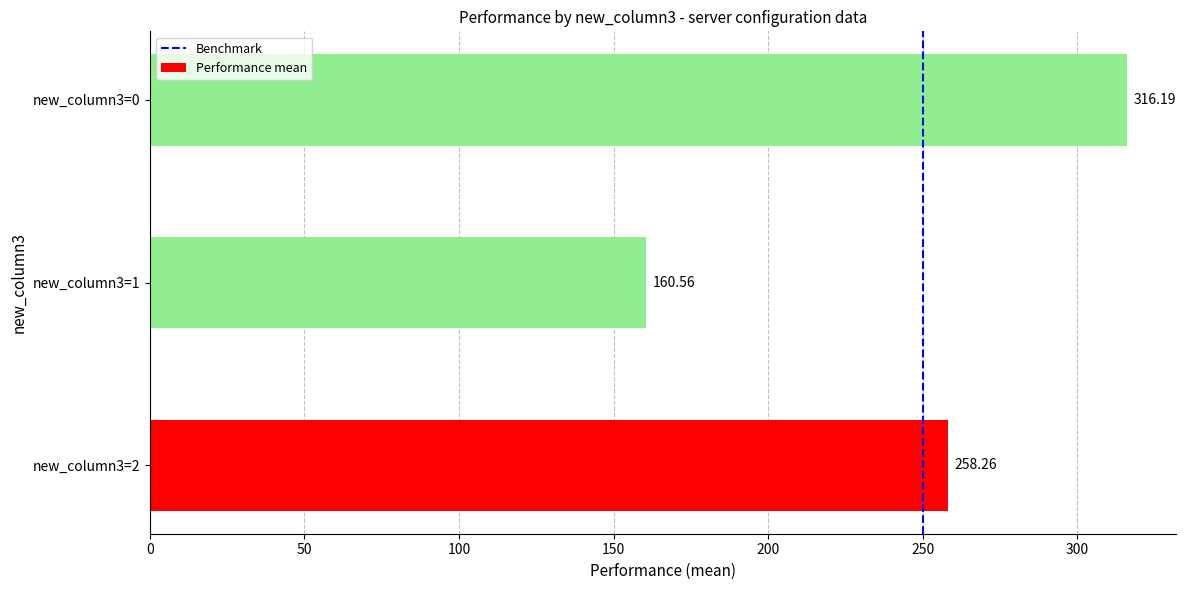

List the labels in order of value, largest first.

new_column3=0, new_column3=2, new_column3=1